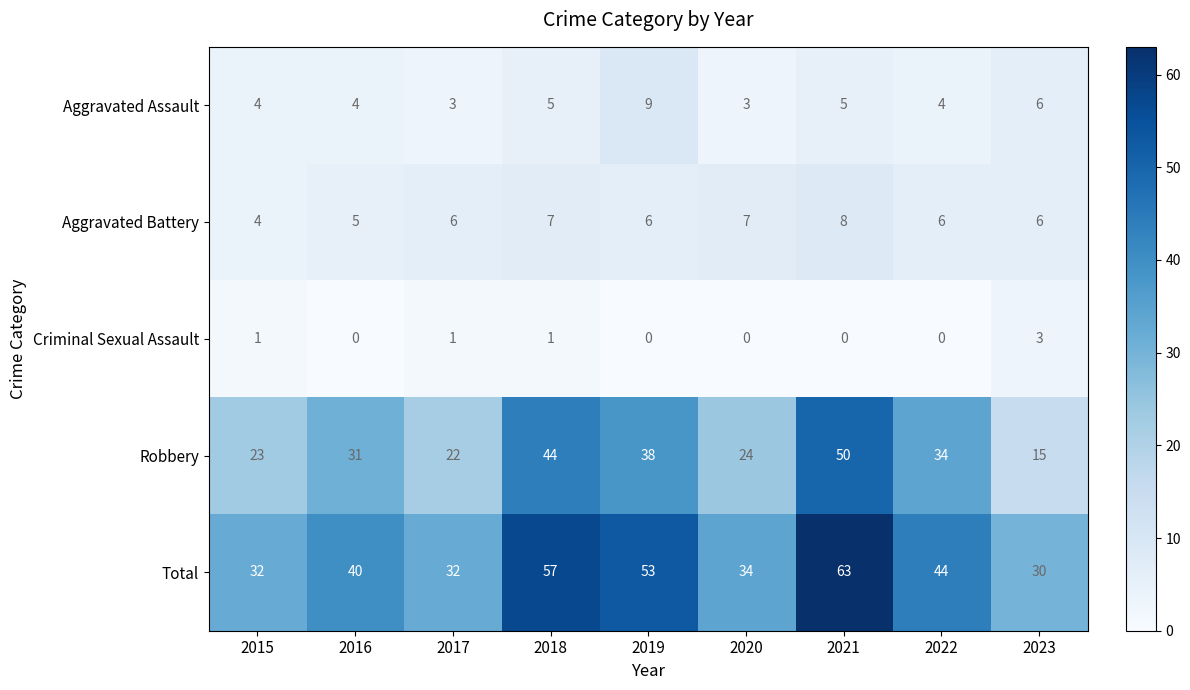

How many Aggravated Battery values are between 6 and 7?

6